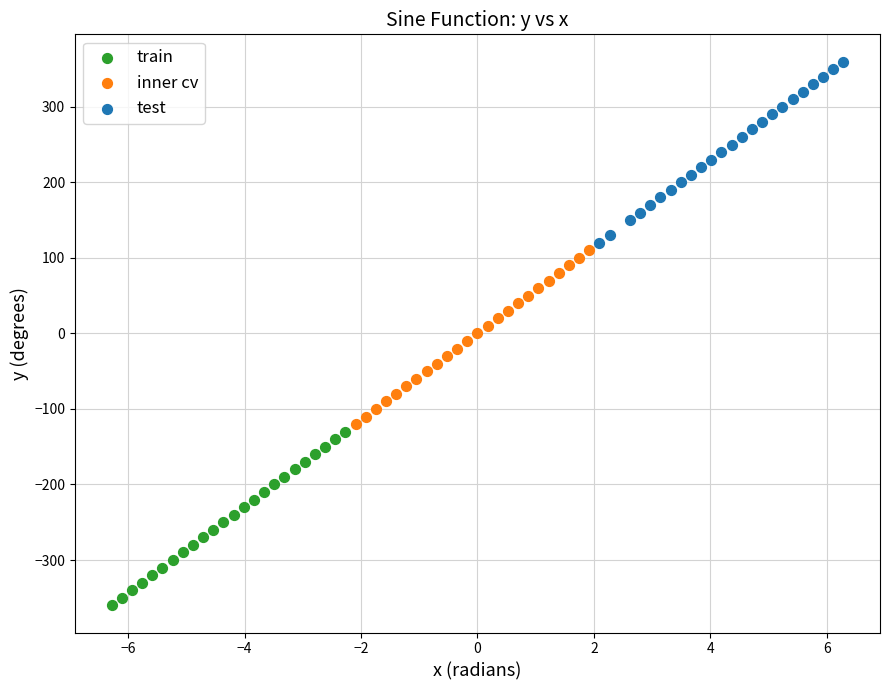

Which series reaches the minimum Y coordinate?

train